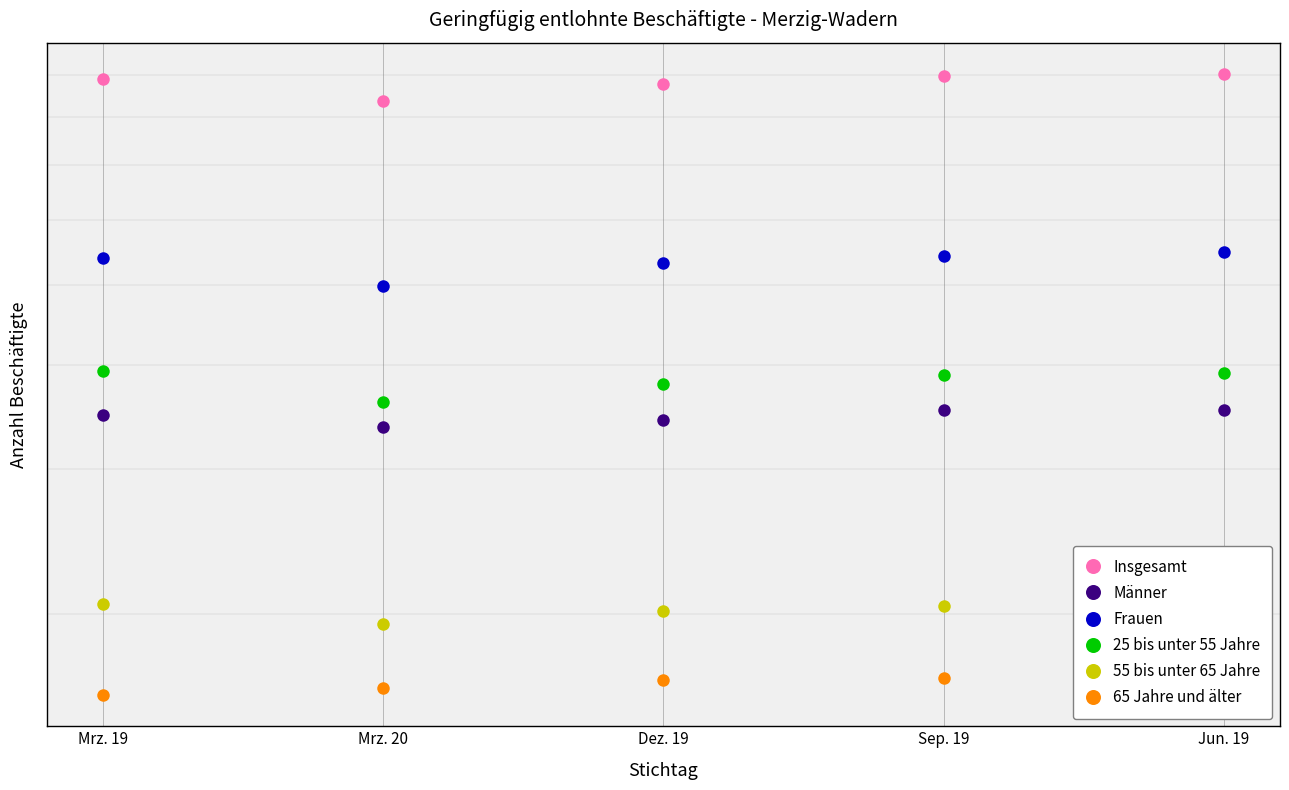

Does the chart display data point markers on the line(s)?

Yes